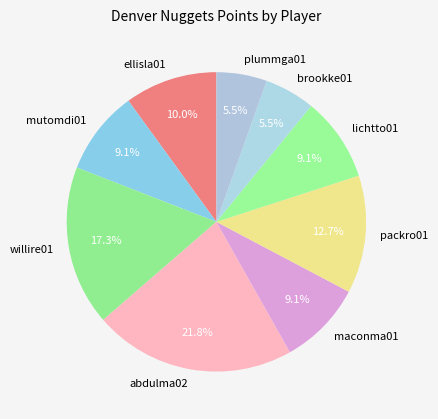

What is the largest slice in the pie chart?

abdulma02